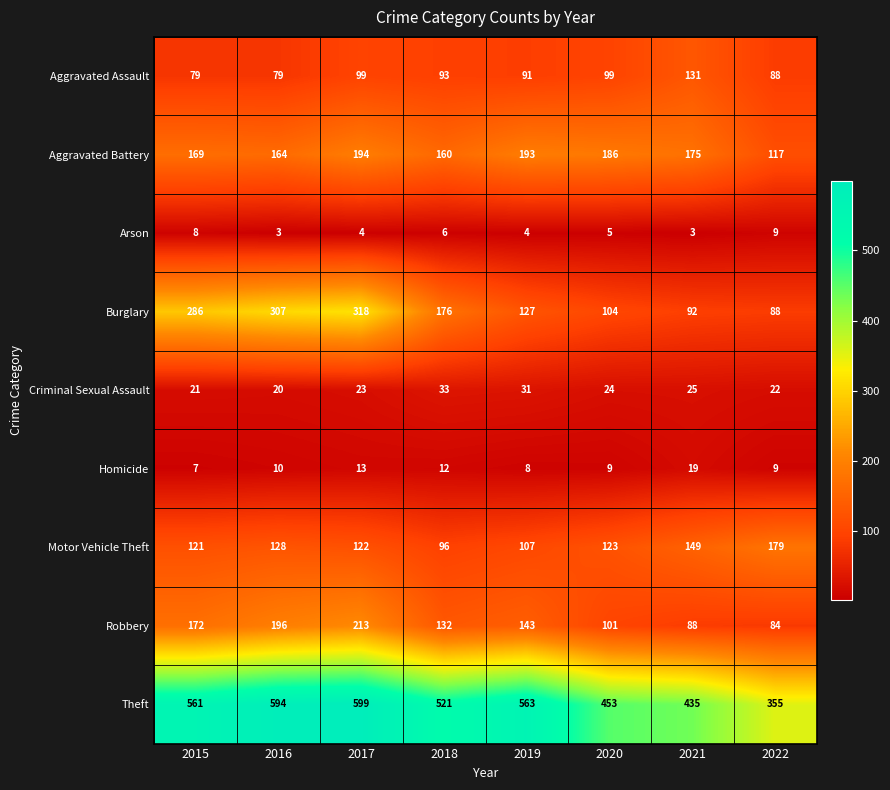

Count the number of categories in the chart.

8